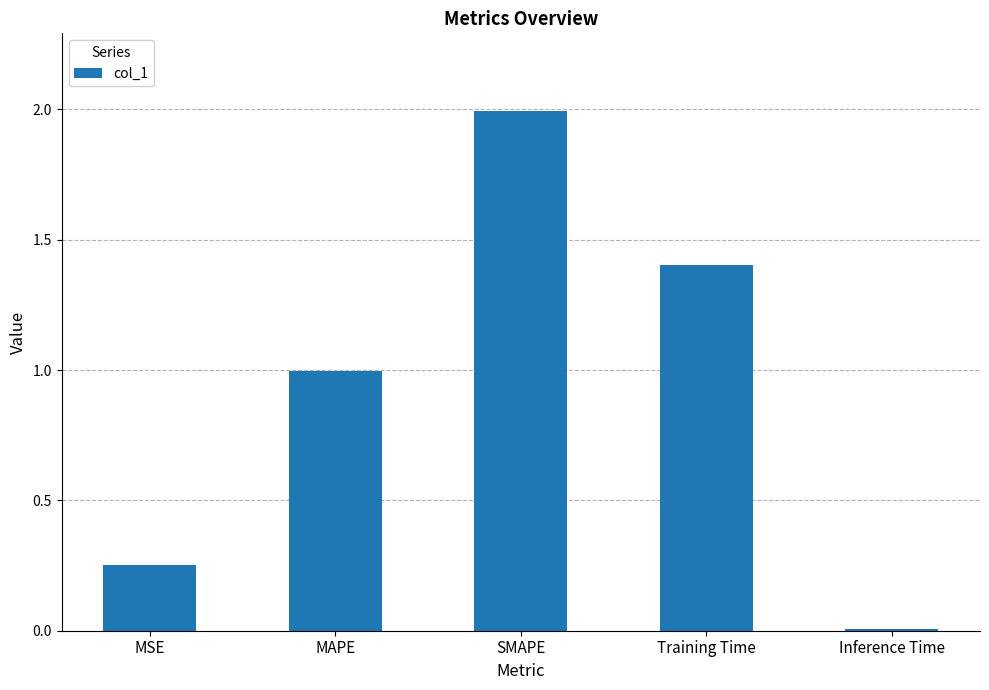

How many categories are shown in the chart?

5